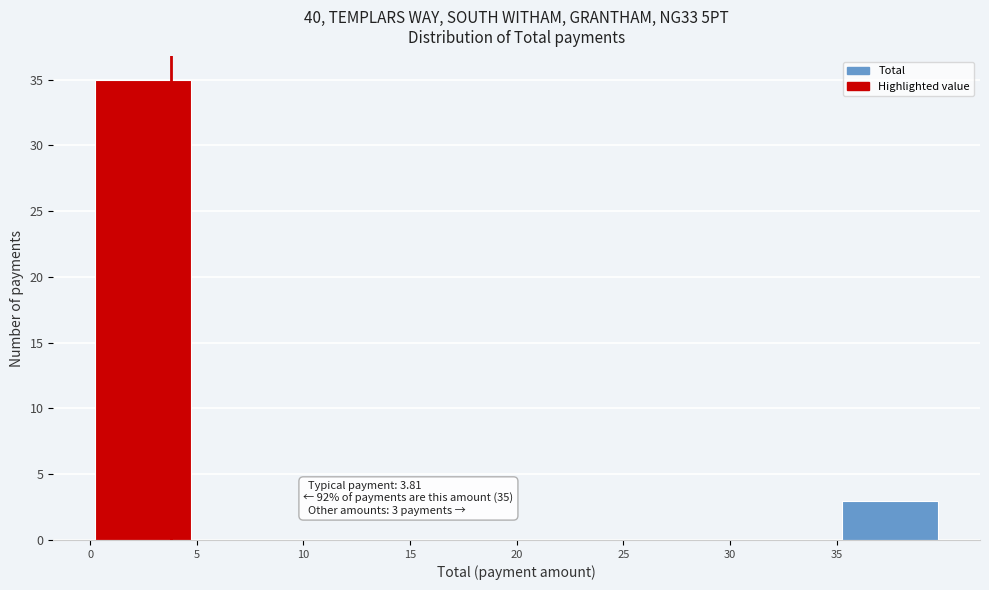

Which range on the x-axis has the tallest bar?

0 to 5